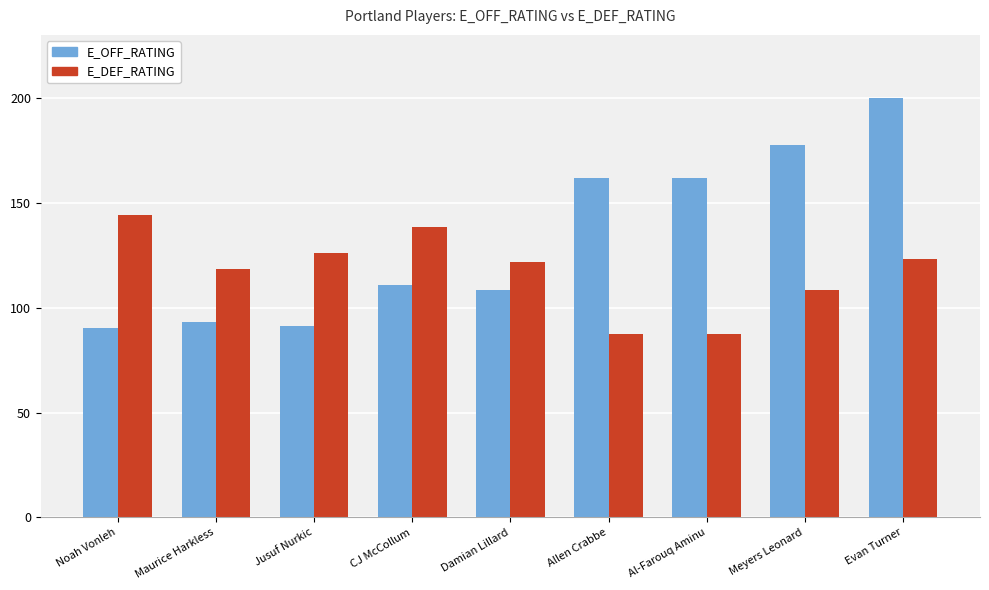

The E_OFF_RATING series shows 91.4 at Jusuf Nurkic. True or false?

True